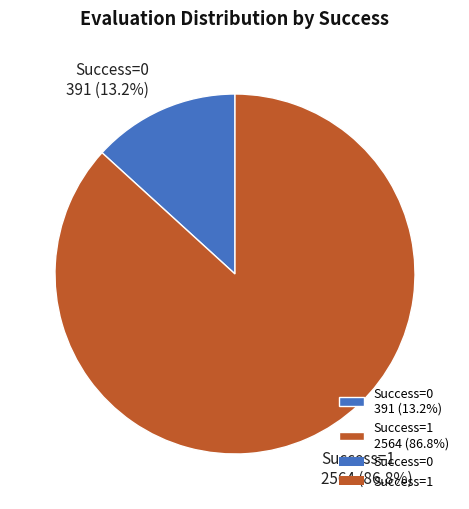

To the nearest percent, what is the difference between the largest and smallest slice percentages?

74%